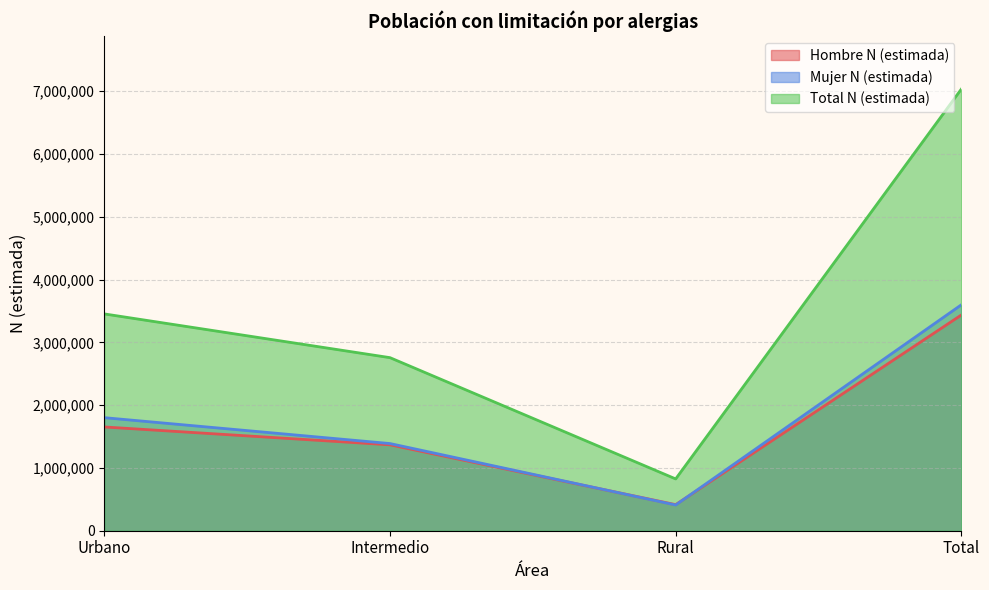

What is the maximum value for Hombre N (estimada)?

3436173